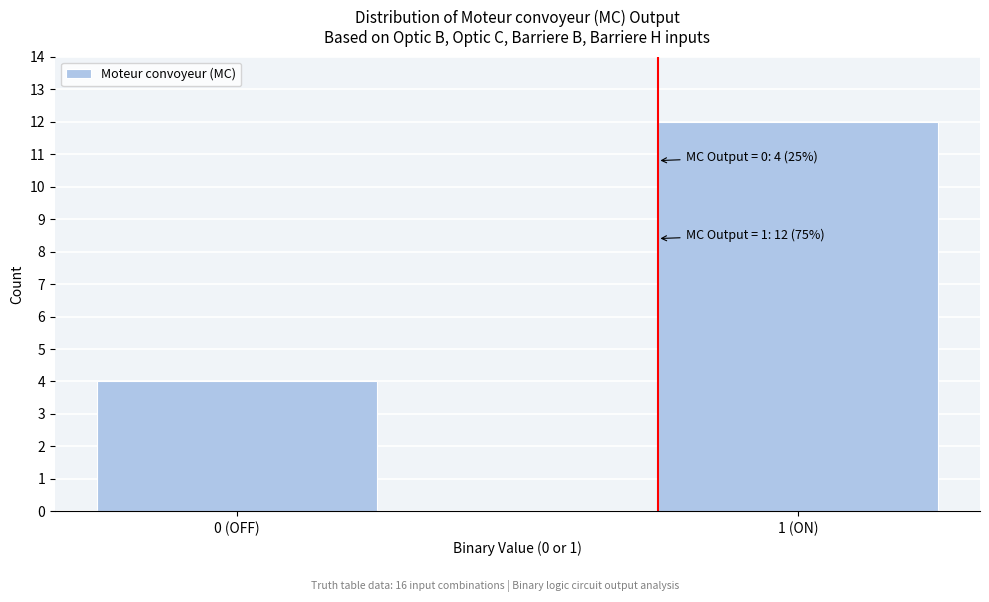

Reading left to right, list all the values displayed in this chart.

4	12